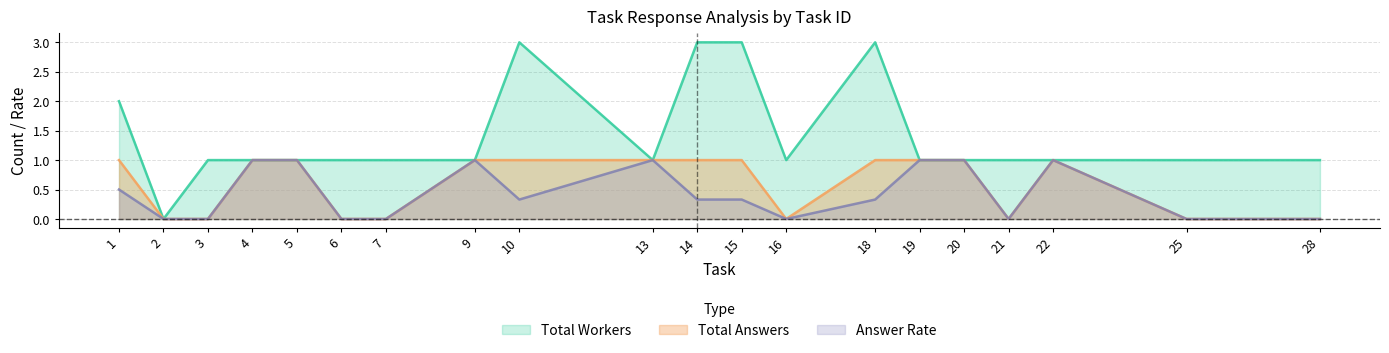

Is the value of answer_rate at 6 greater than the value of total_answers at 18?

No